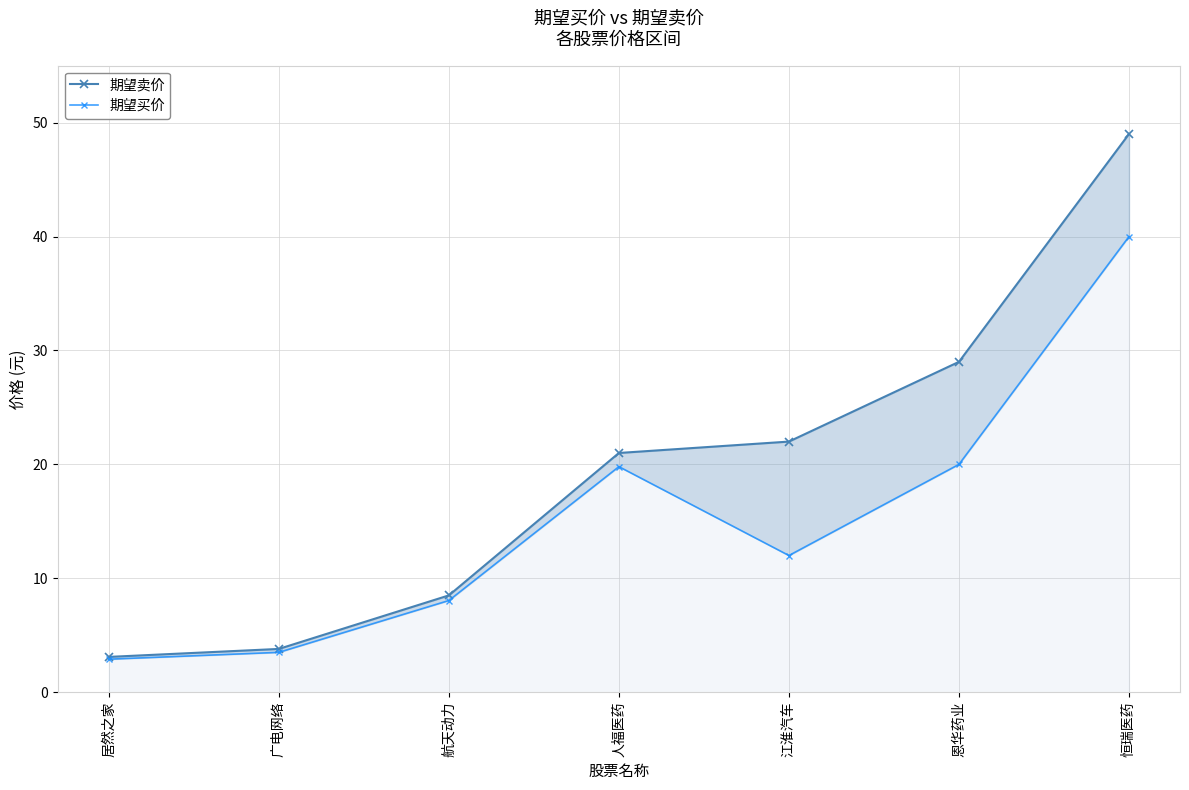

What is the value of the 期望买价 point at the 2nd from the left?

3.5